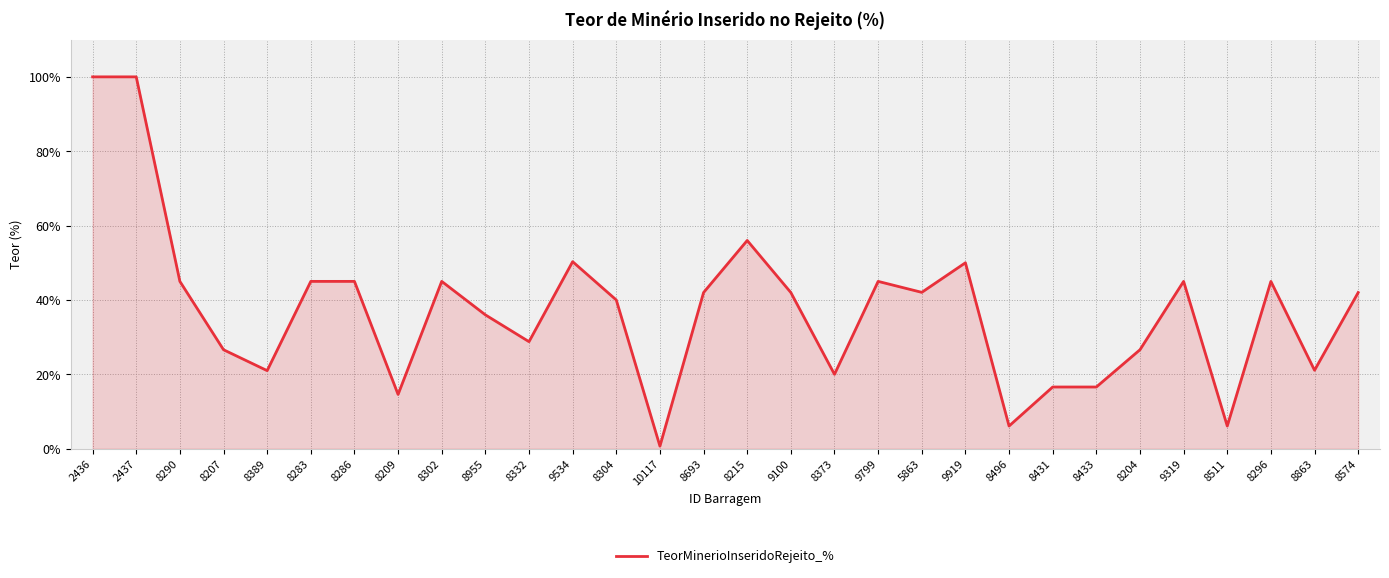

What value does the data have at 8511?

6.1